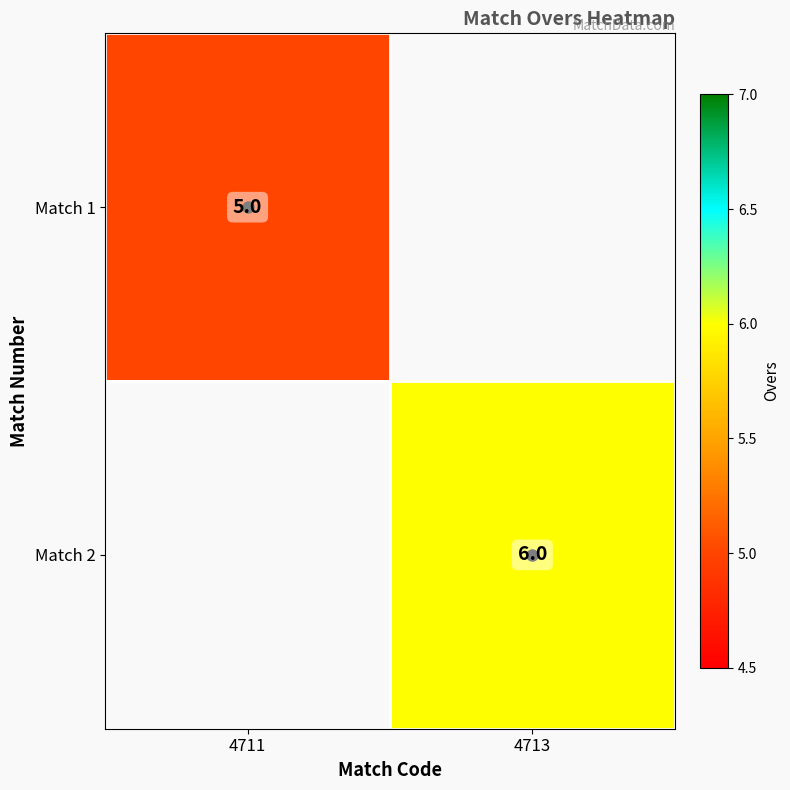

How many values in Match 2 are above zero?

1